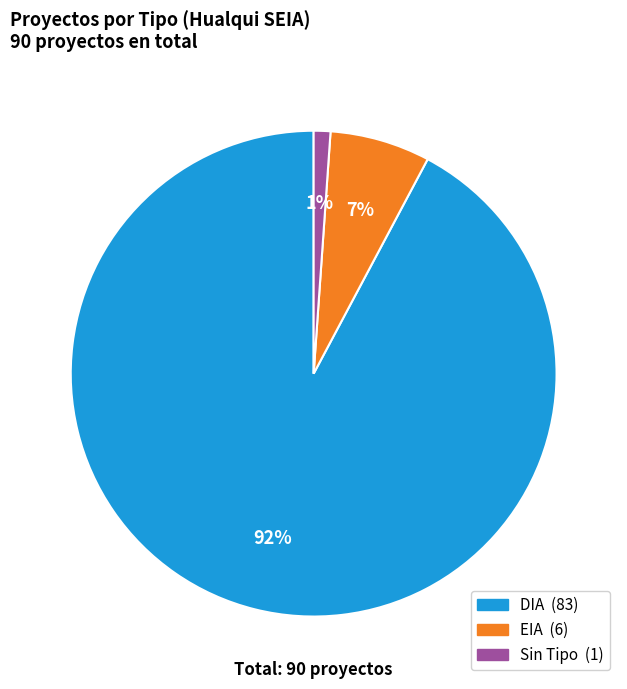

Is there a majority slice in this chart?

Yes